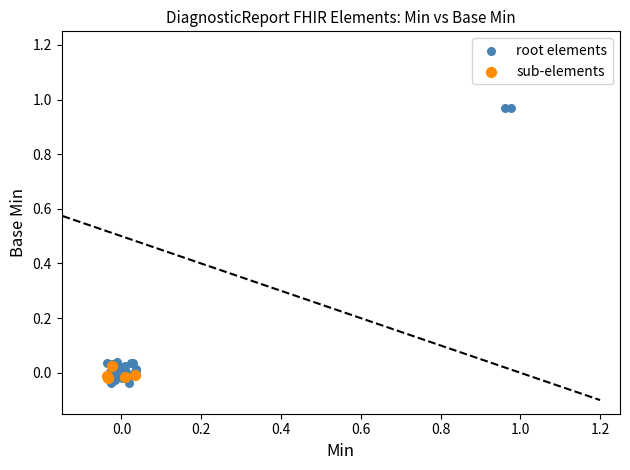

Which series has the largest Y range (max minus min)?

root elements